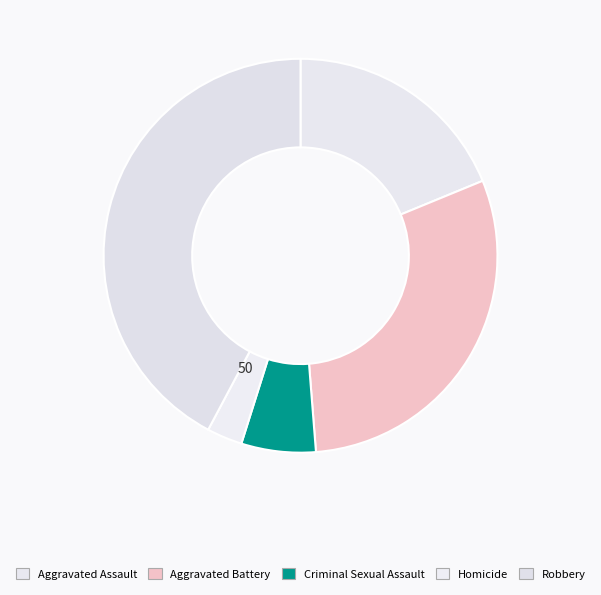

Which slice is the smallest?

Homicide